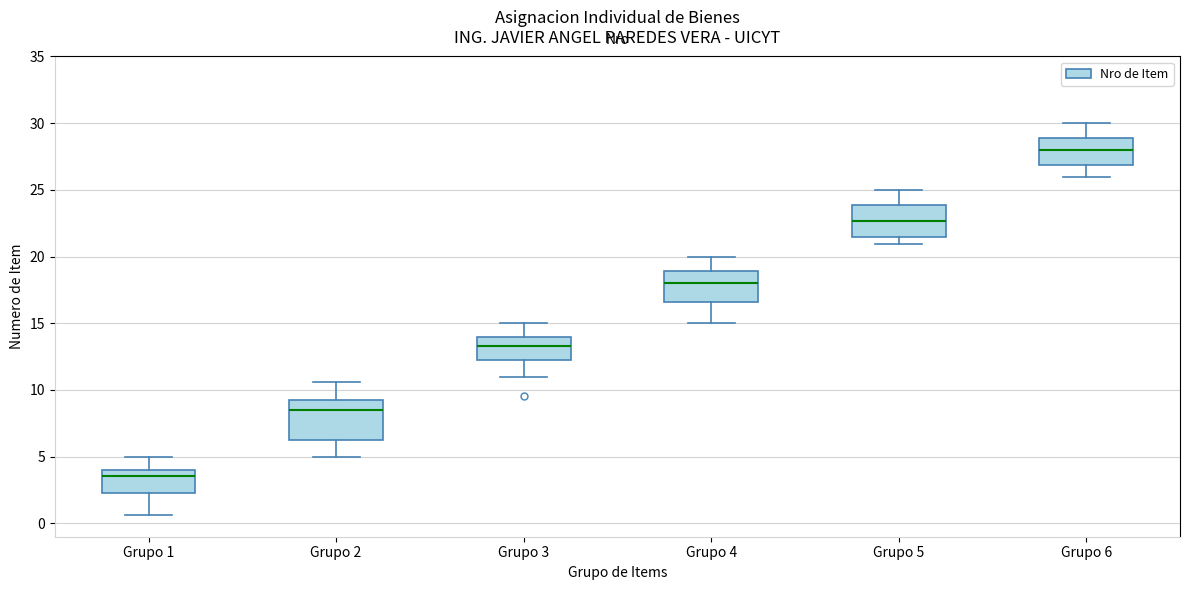

Where does the median line of the box for Grupo 3 sit on the y-axis? The values are not printed on the chart, so give them approximately, as read against the axis.

13.5